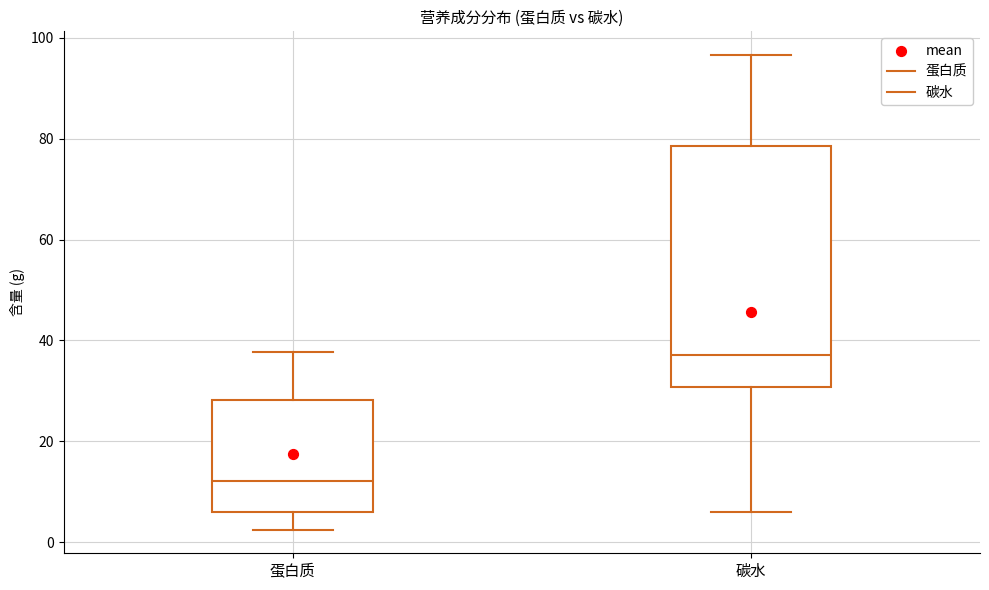

Reading left to right, transcribe this box plot: for each box, give where its median line is, the range the box spans, and where its two whiskers end, as read against the y-axis. The values are not printed on the chart, so give them approximately, as read against the axis.

蛋白质: median 12, box 6 to 28, whiskers 2 to 38
碳水: median 38, box 30 to 78, whiskers 6 to 96